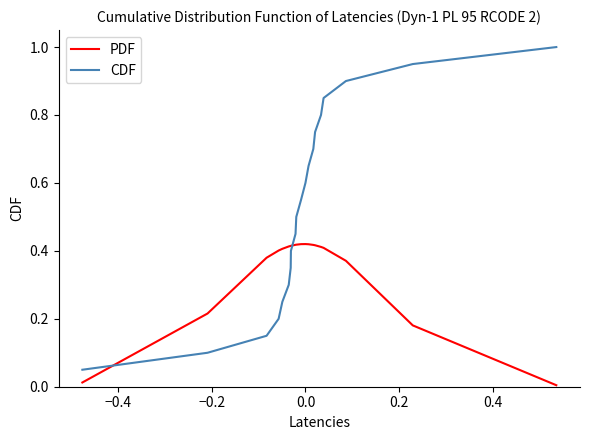

True or false: CDF and PDF intersect in this chart.

True